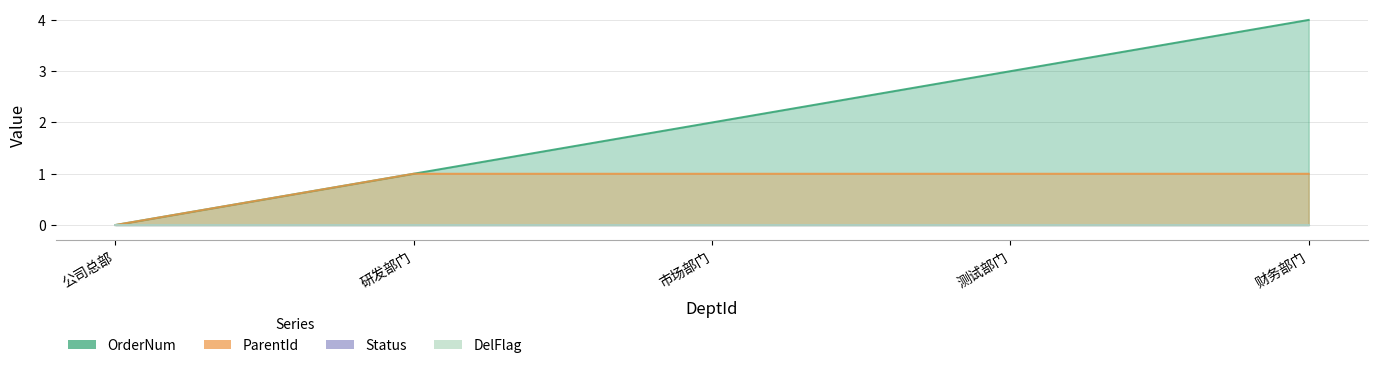

The value of ParentId at 研发部门 is 0. True or false?

False